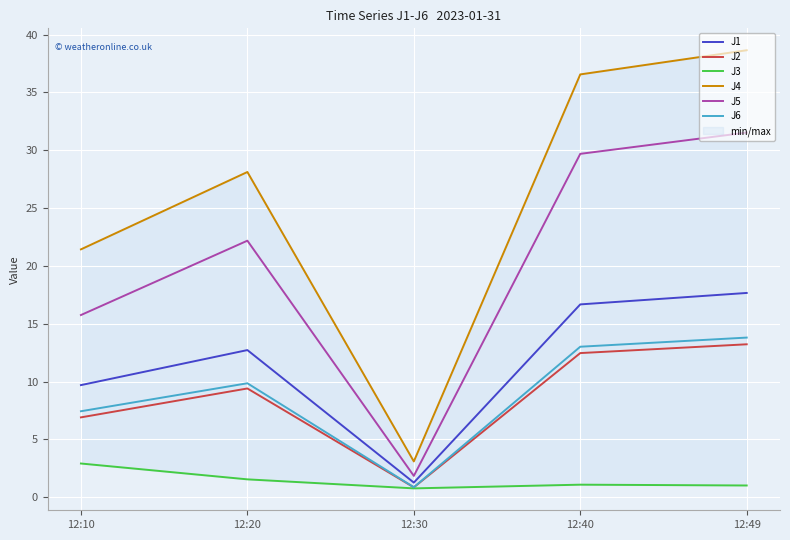

How many values in the J3 series are below 1?

1